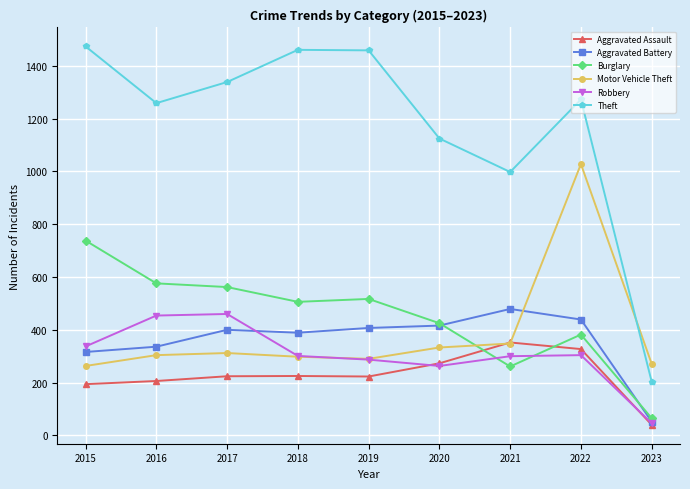

What is the highest value of the Theft series?

1474